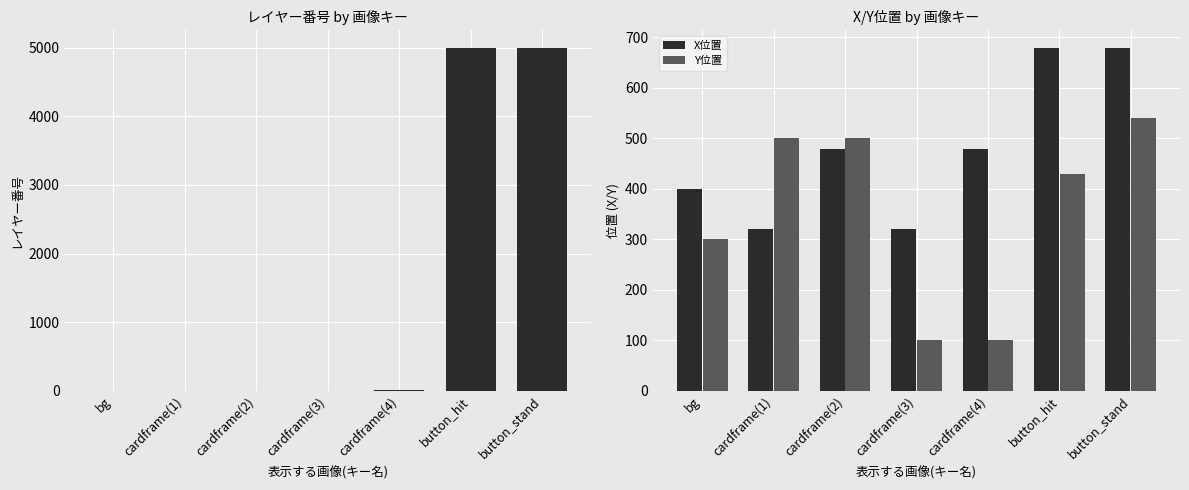

How many bars are there in total?

21